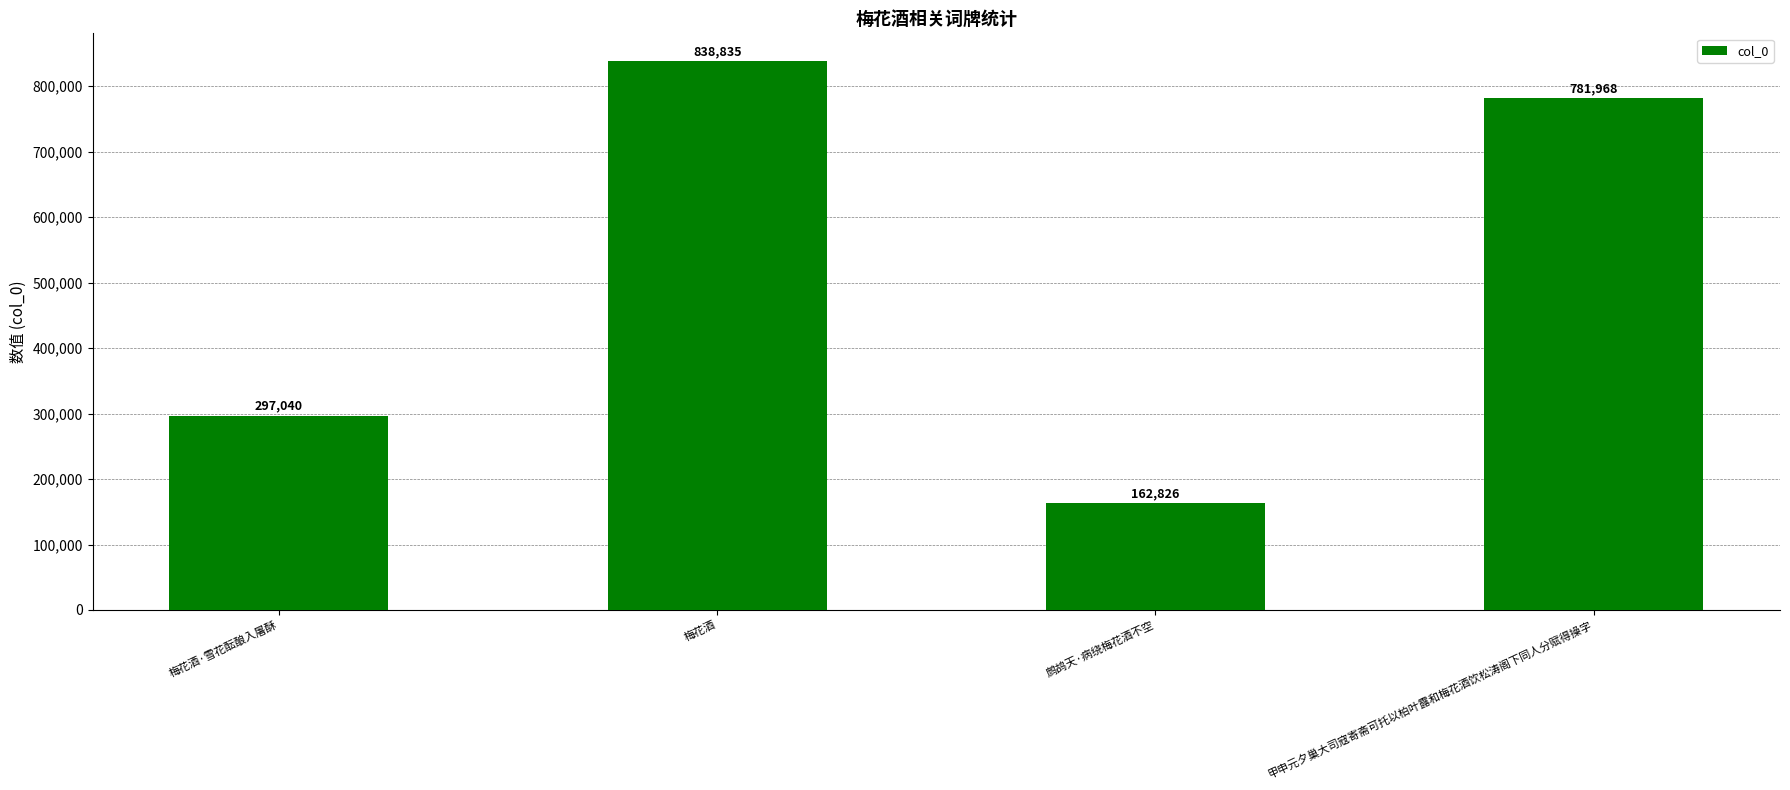

What is the label of the 1st bar from the left?

梅花酒·雪花酝酿入屠酥